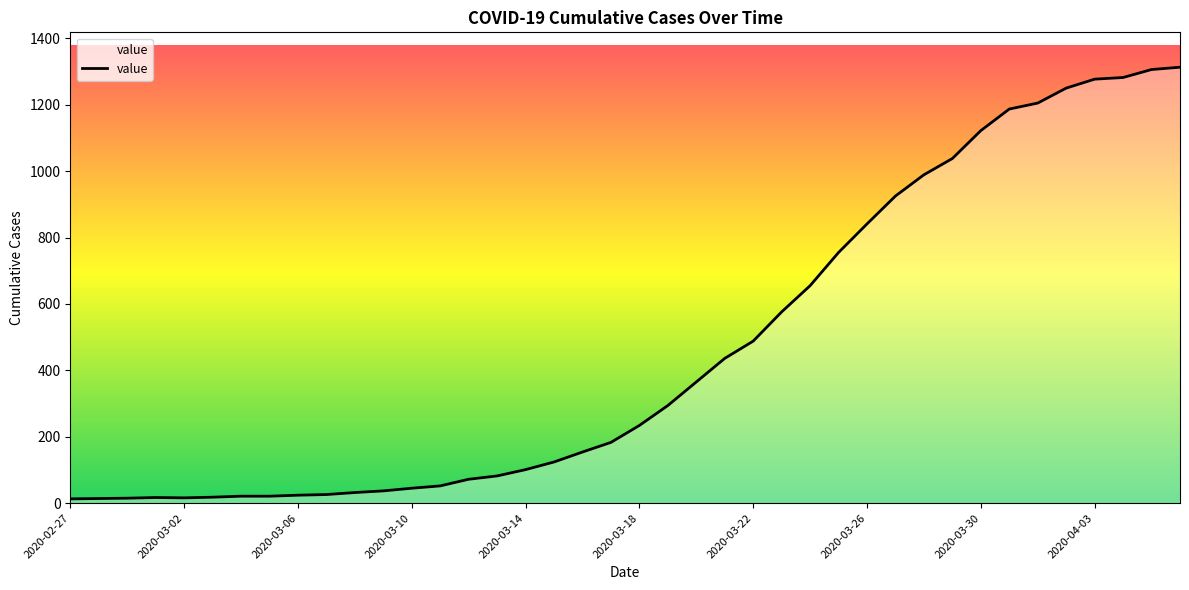

What is the difference between the maximum and minimum values?

1300